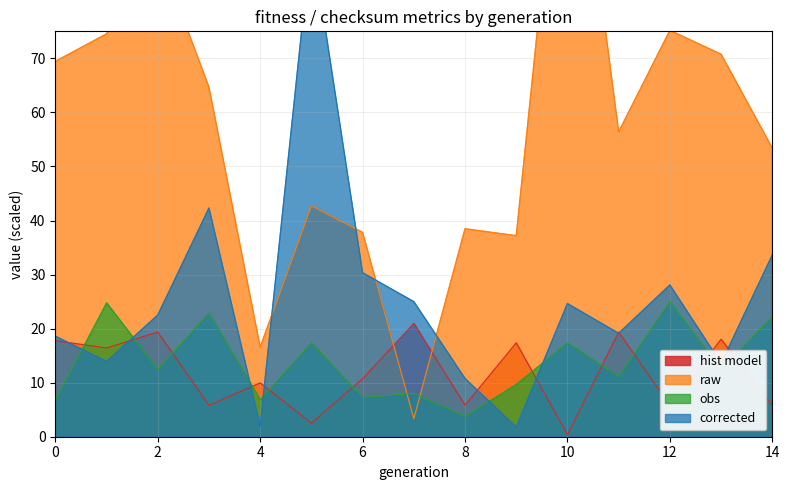

True or false: obs and hist model intersect in this chart.

True